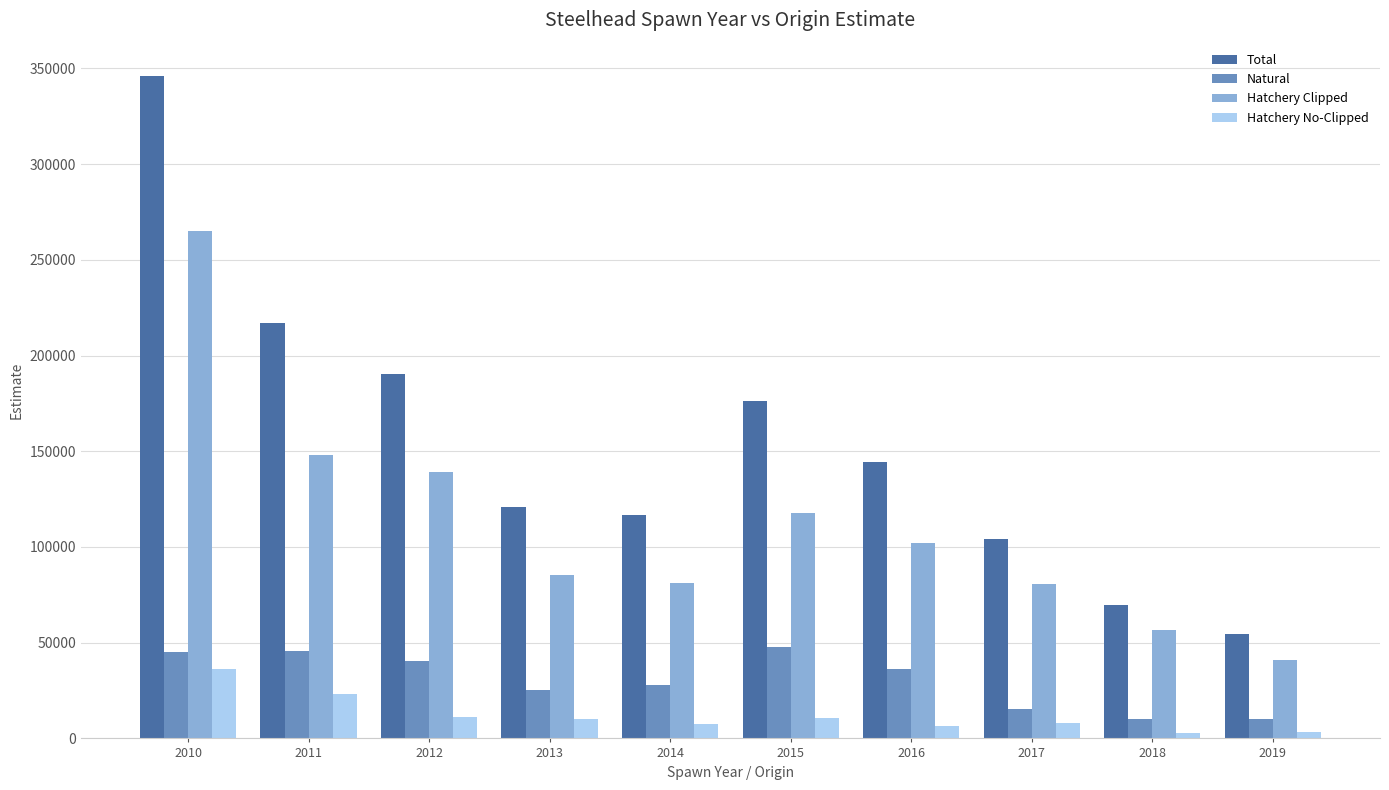

Where does the Hatchery No-Clipped series first go above 10328?

2010